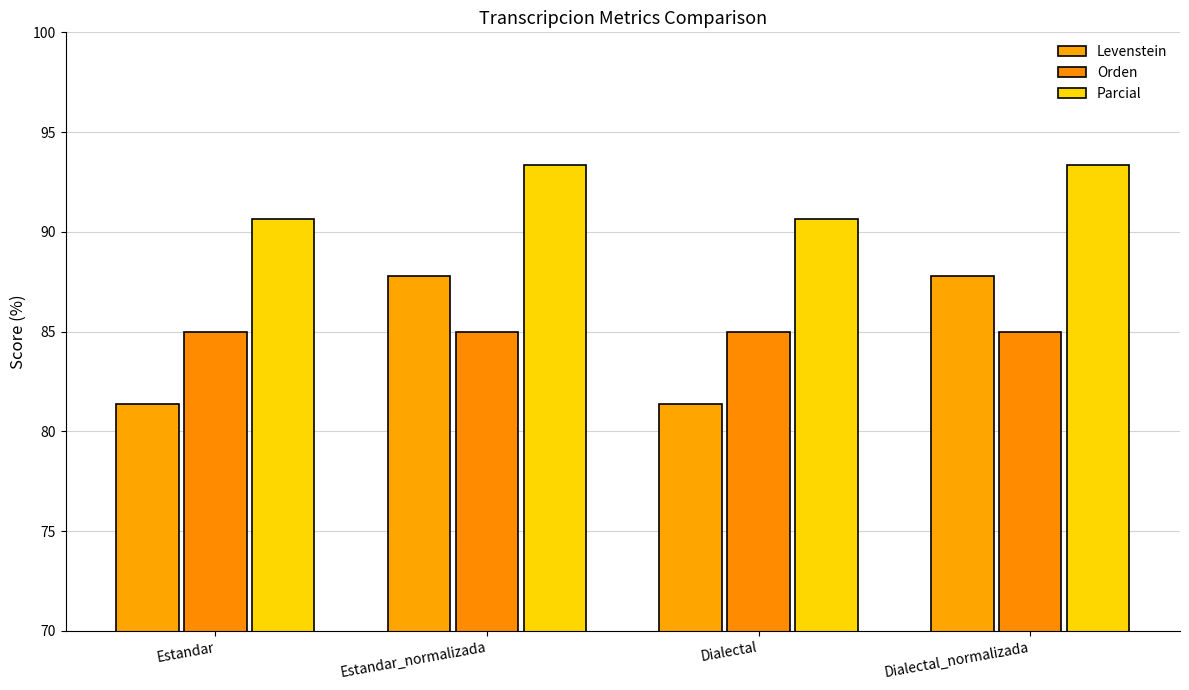

What is the value of the Levenstein bar at the 3rd from the left?

81.4